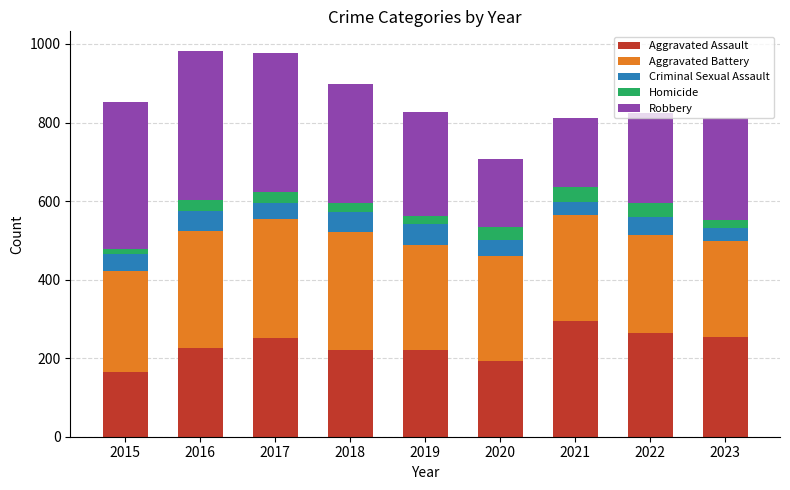

What are all the series names shown in the legend?

Aggravated Assault, Aggravated Battery, Criminal Sexual Assault, Homicide, Robbery